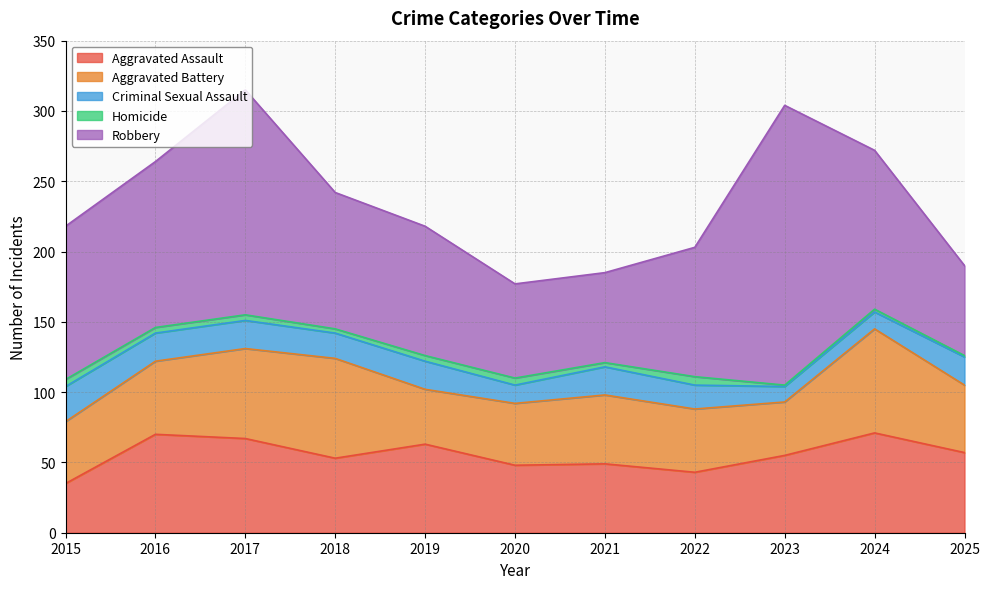

True or false: Aggravated Battery and Robbery intersect in this chart.

False